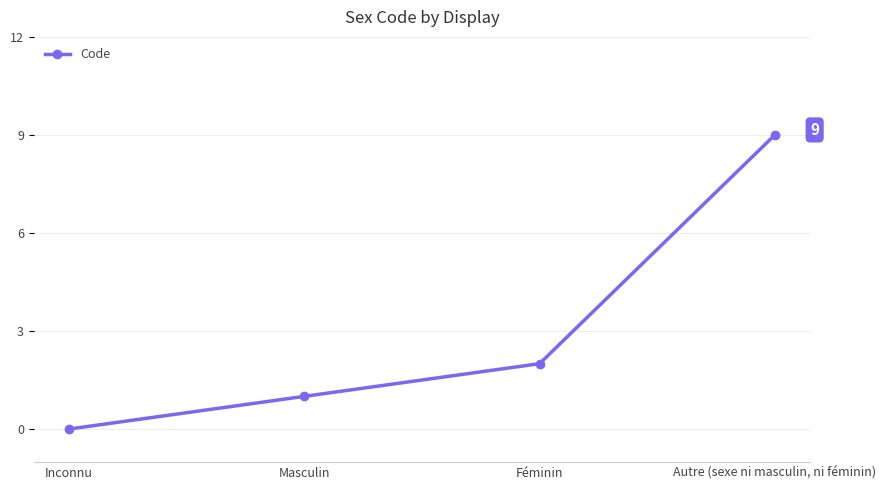

What is the value of the 2nd point from the left?

1